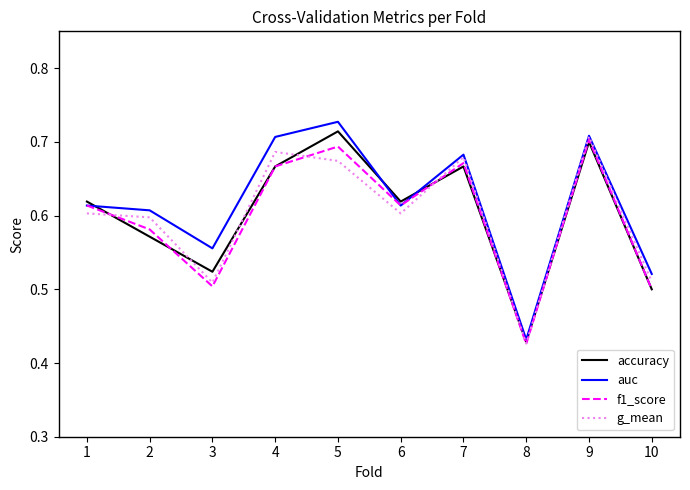

Where is auc nearest to the value 0?

8